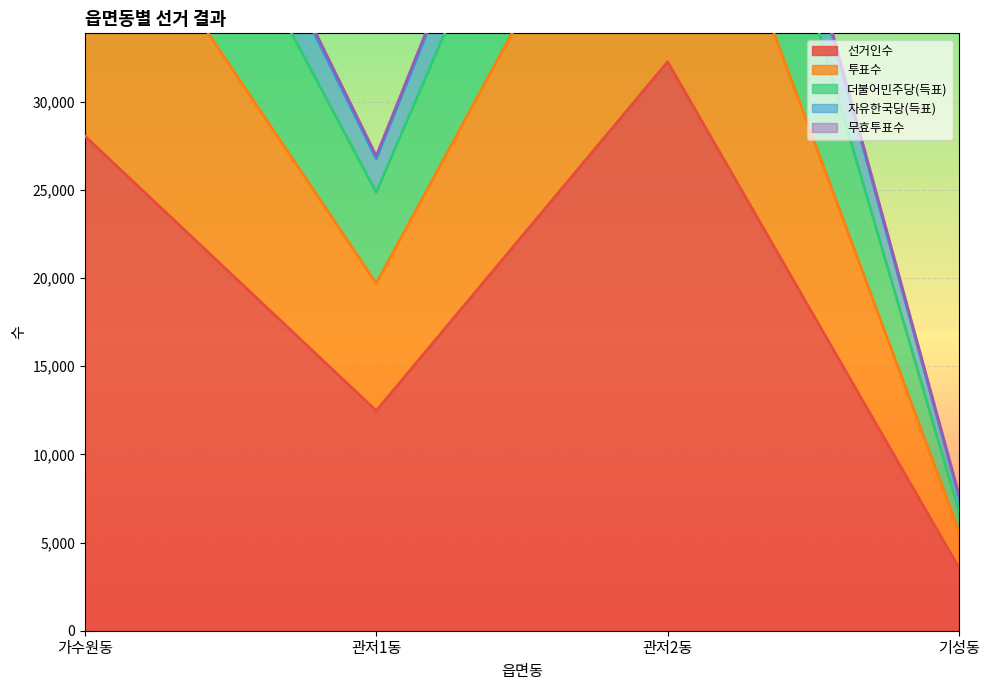

At which category is the sum across all series the highest?

관저2동